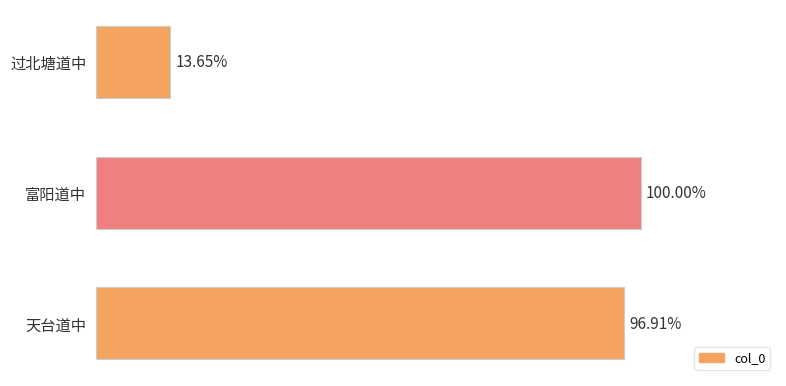

Are the bars horizontal?

Yes